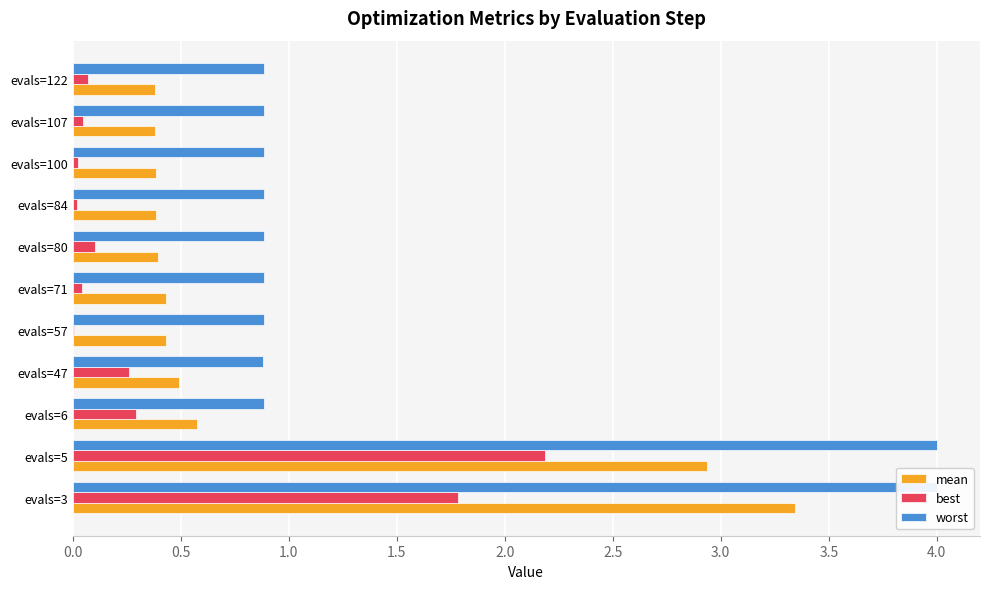

What is the value of the best bar at the 4th from the left?

0.3